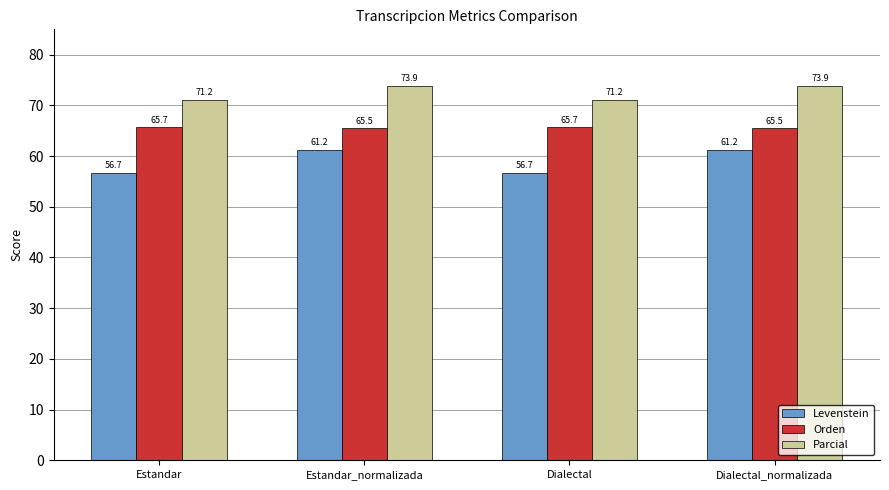

True or false: Levenstein has a value of 104.3 at Dialectal_normalizada.

False